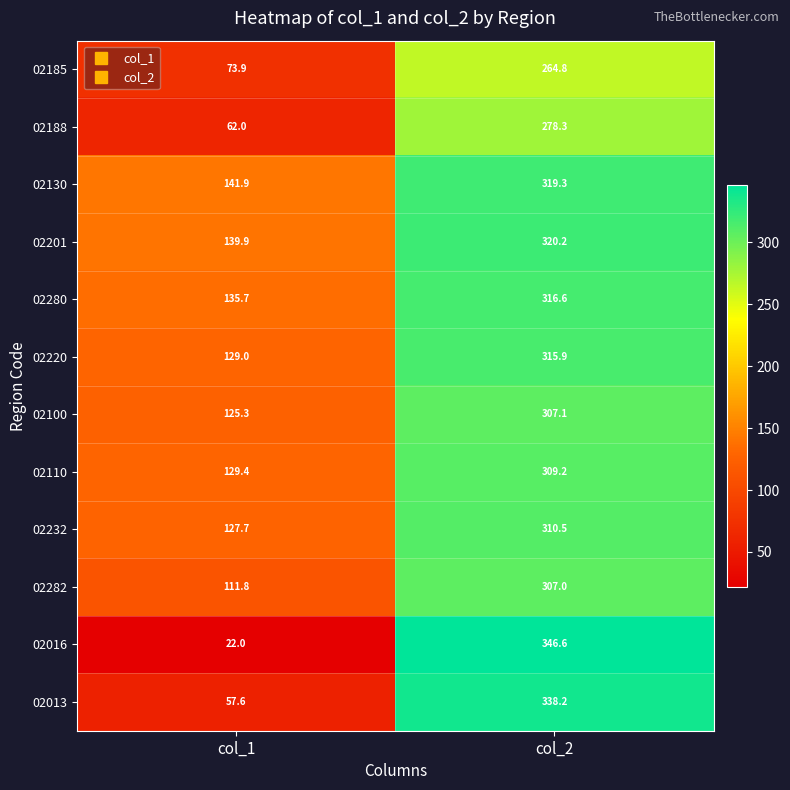

Reading right to left, extract all data points from this chart.

02185: col_2=264.8	col_1=73.9
02188: col_2=278.3	col_1=62.0
02130: col_2=319.3	col_1=141.9
02201: col_2=320.2	col_1=139.9
02280: col_2=316.6	col_1=135.7
02220: col_2=315.9	col_1=129.0
02100: col_2=307.1	col_1=125.3
02110: col_2=309.2	col_1=129.4
02232: col_2=310.5	col_1=127.7
02282: col_2=307.0	col_1=111.8
02016: col_2=346.6	col_1=22.0
02013: col_2=338.2	col_1=57.6